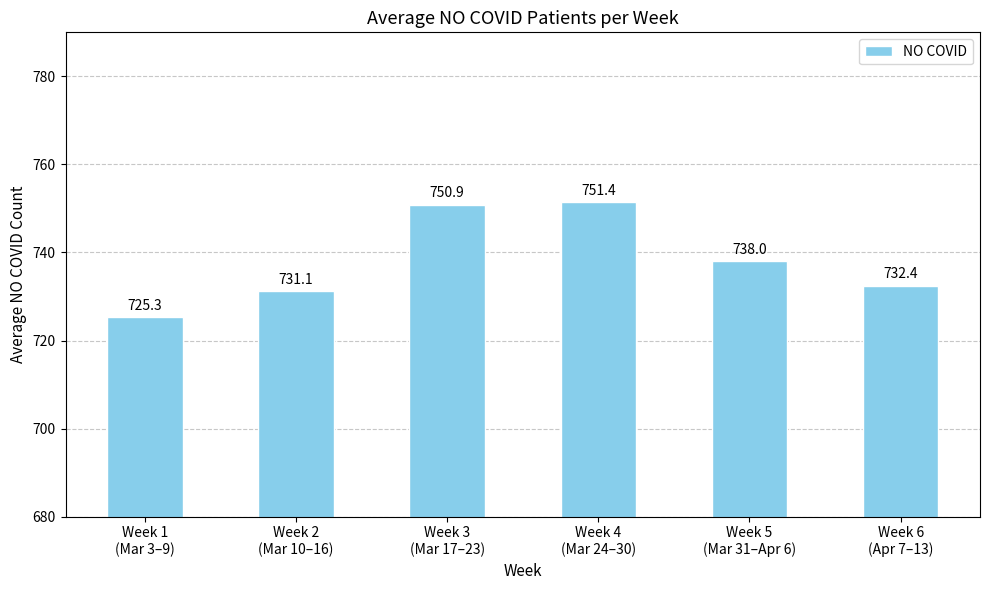

Rank the categories by value from lowest to highest.

Week 1
(Mar 3–9), Week 2
(Mar 10–16), Week 6
(Apr 7–13), Week 5
(Mar 31–Apr 6), Week 3
(Mar 17–23), Week 4
(Mar 24–30)